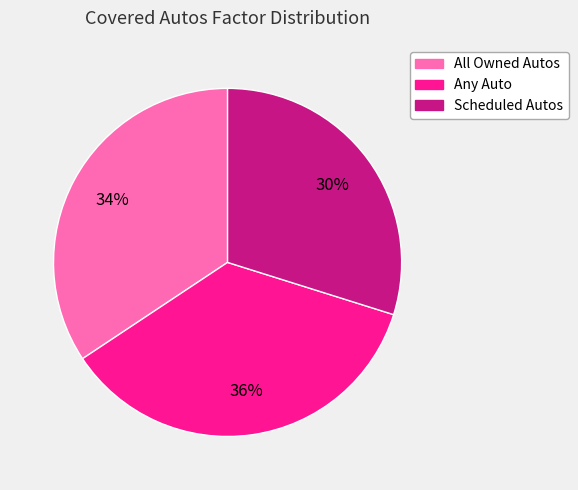

Which slice is the smallest?

Scheduled Autos